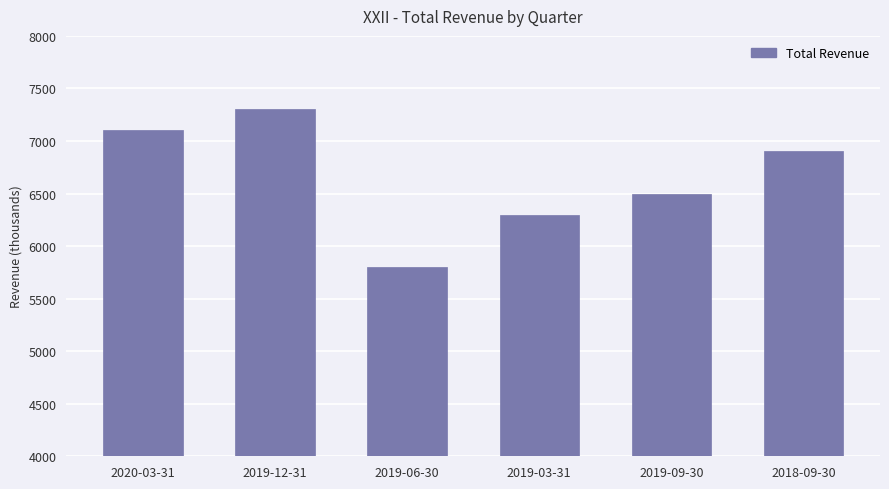

Between 2019-12-31 and 2018-09-30, which is larger?

2019-12-31